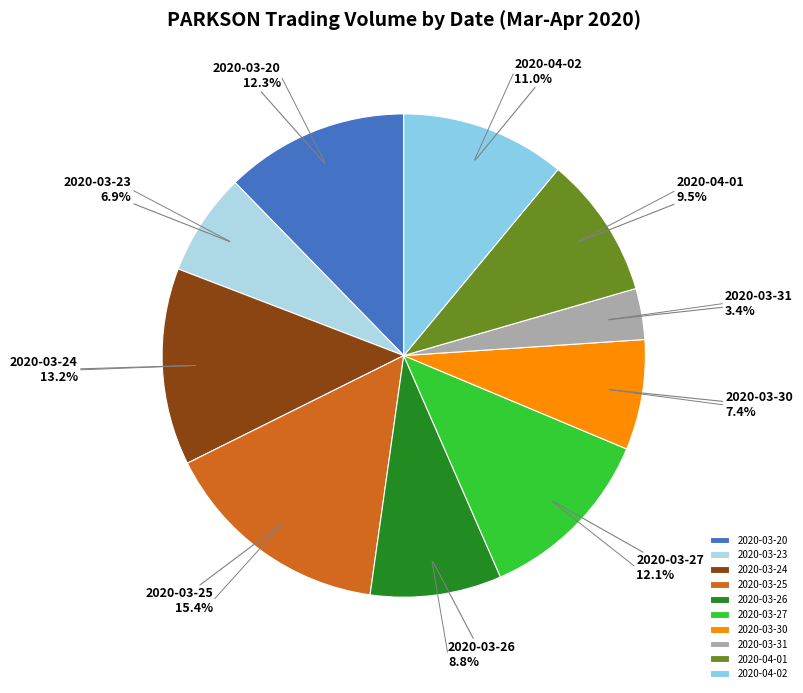

Approximately how many times larger is the value at 2020-03-24 compared to 2020-03-30?

1.8